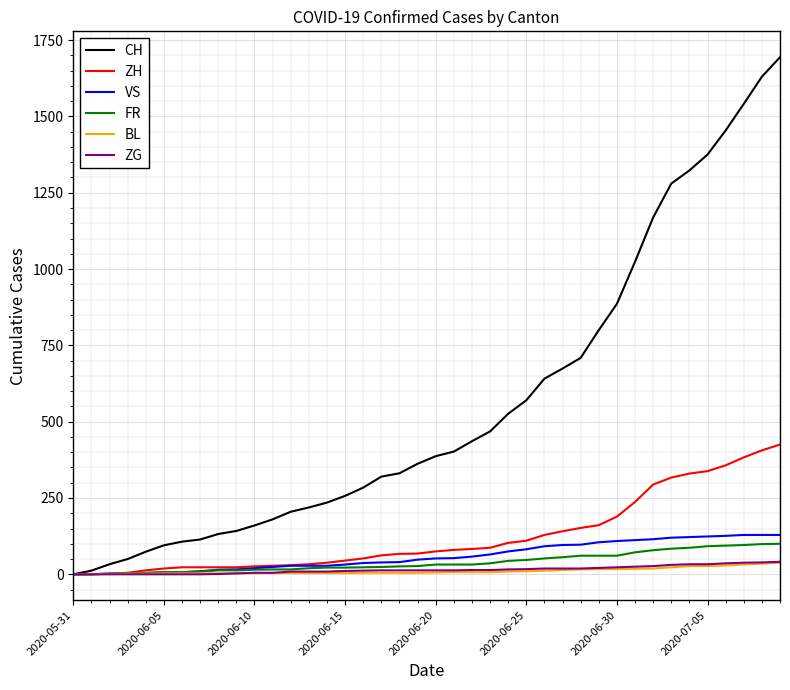

What is the maximum value shown in the chart?

1694